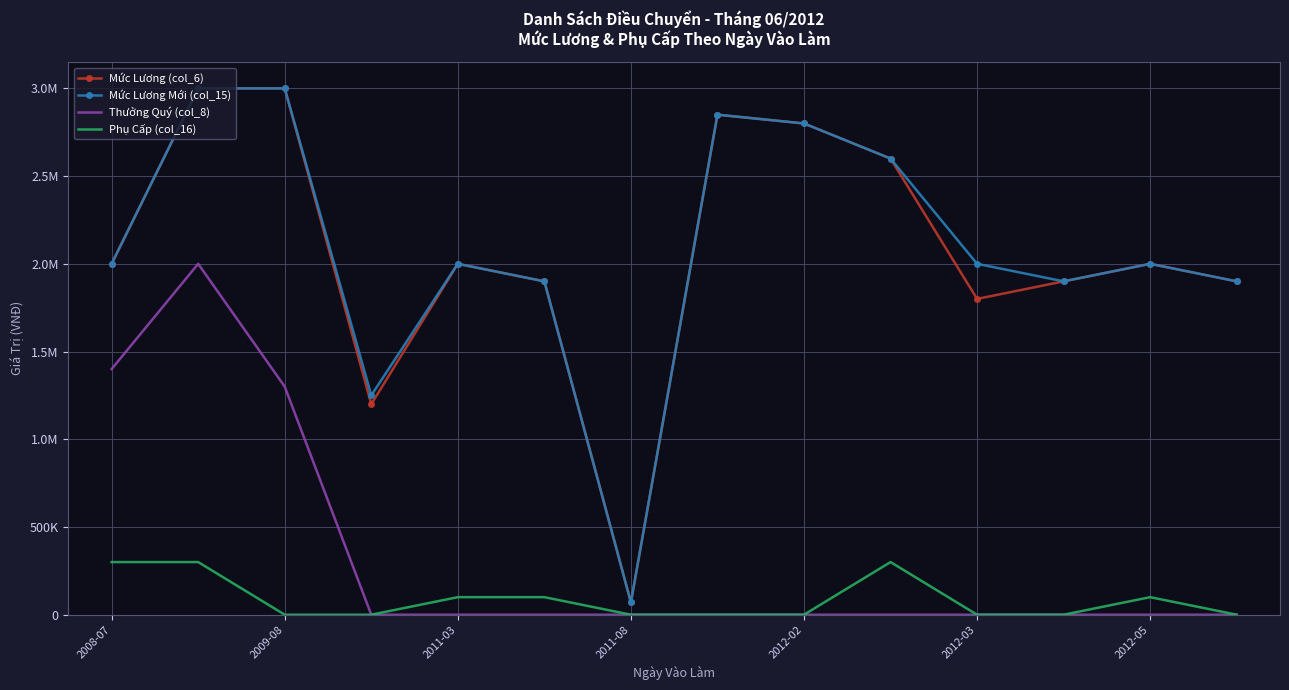

Which series has the largest total across all categories?

Mức Lương Mới (col_15)